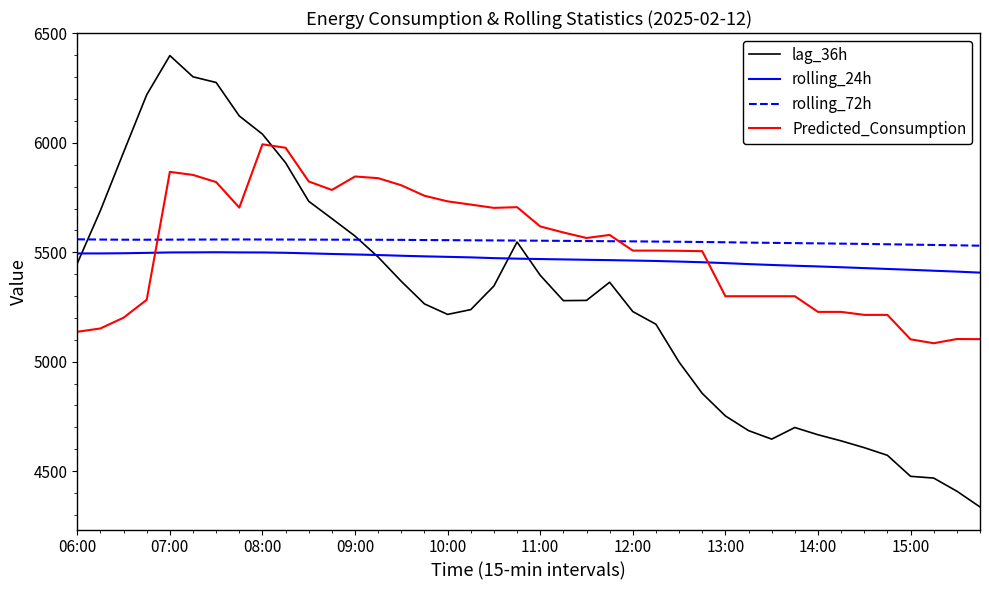

What is the smallest value displayed?

4336.0